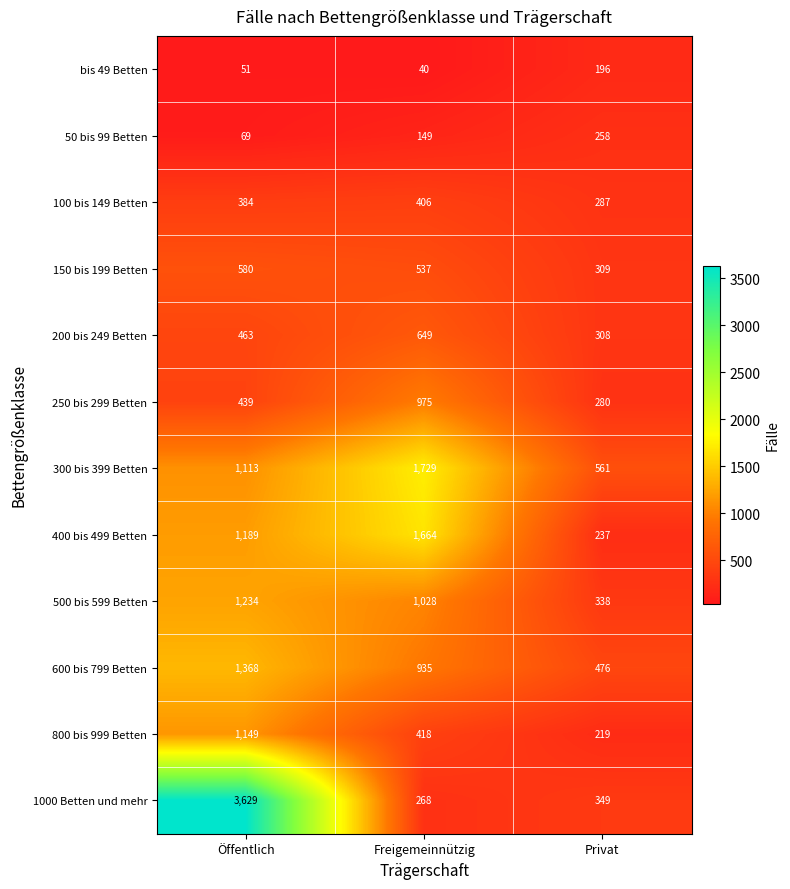

What is the difference between the highest and lowest values at Privat?

365